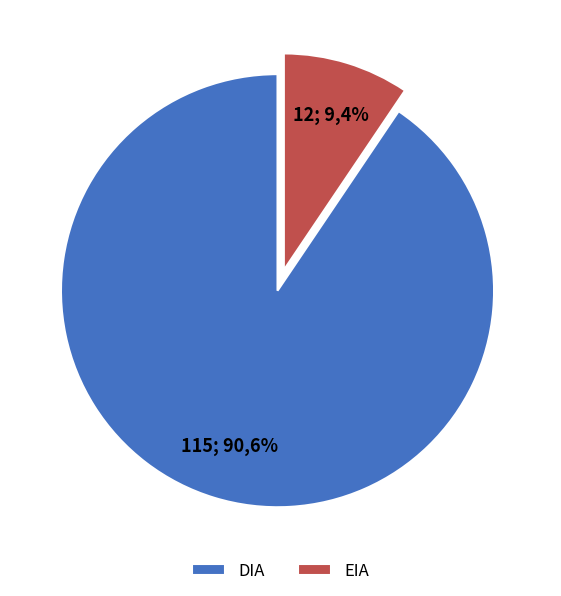

Combined, do EIA and DIA account for over 50%?

Yes